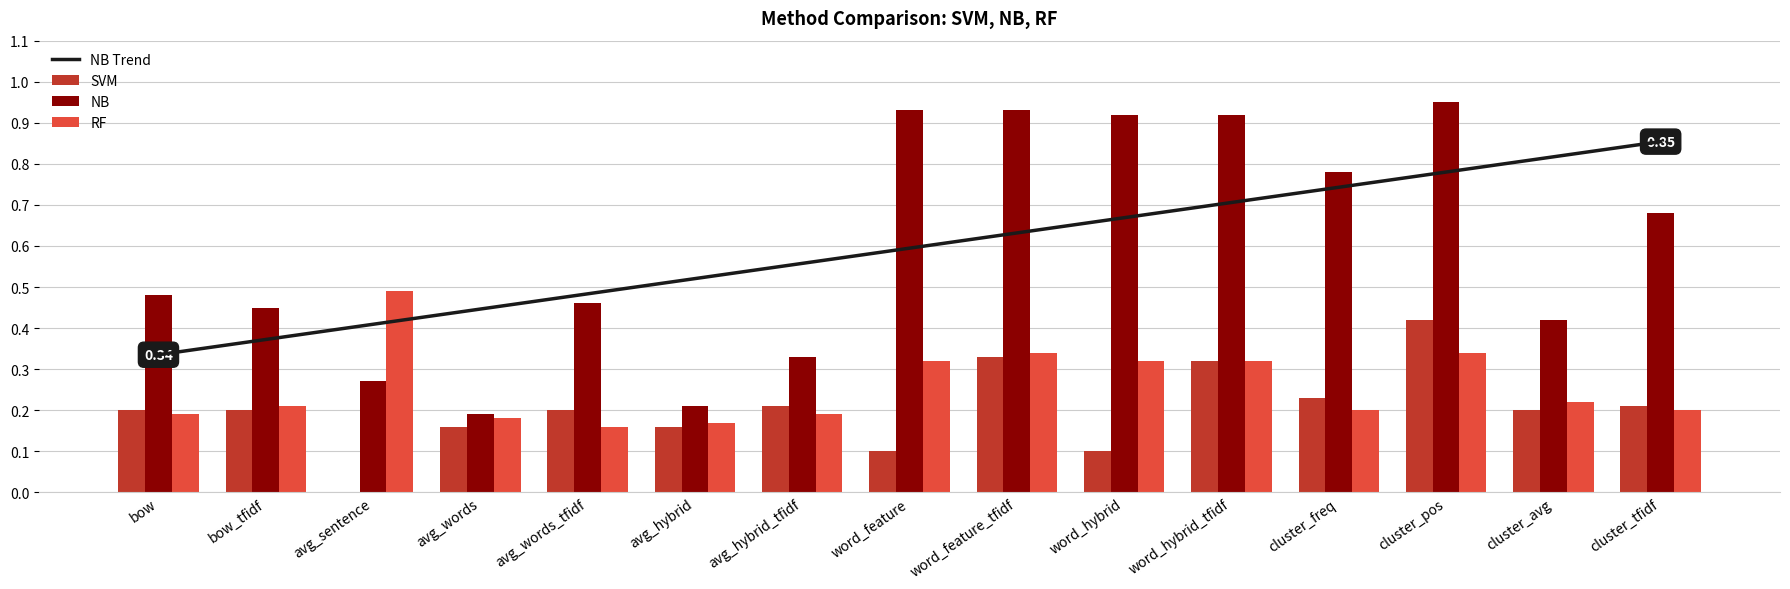

Between bow_tfidf and avg_words_tfidf, which series saw the biggest shift?

RF